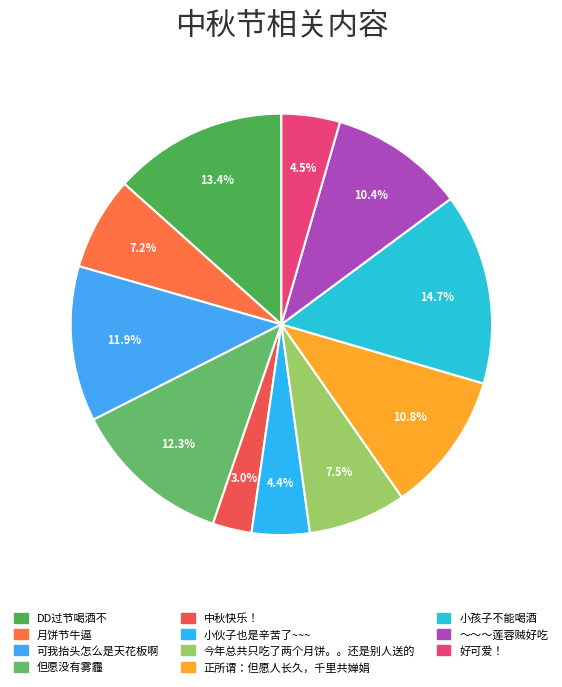

How many slices are in this pie chart?

11